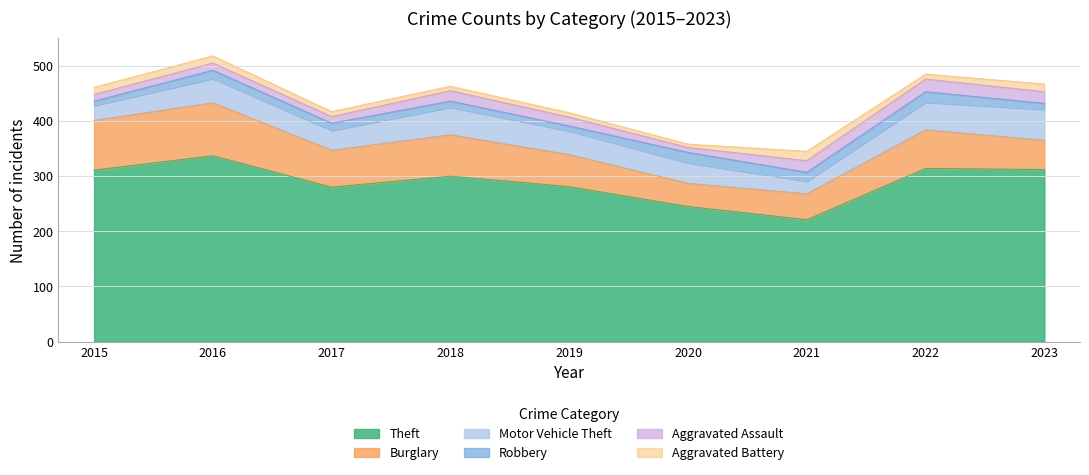

What is the difference between the maximum and minimum values in the Burglary series?

54